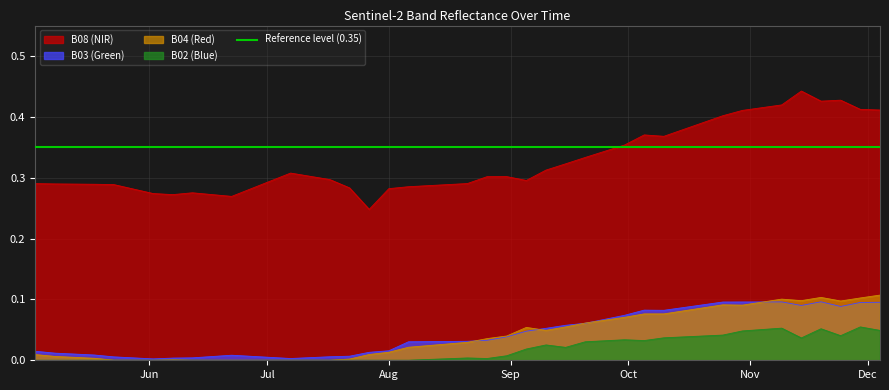

What is the maximum value shown in the chart?

0.4